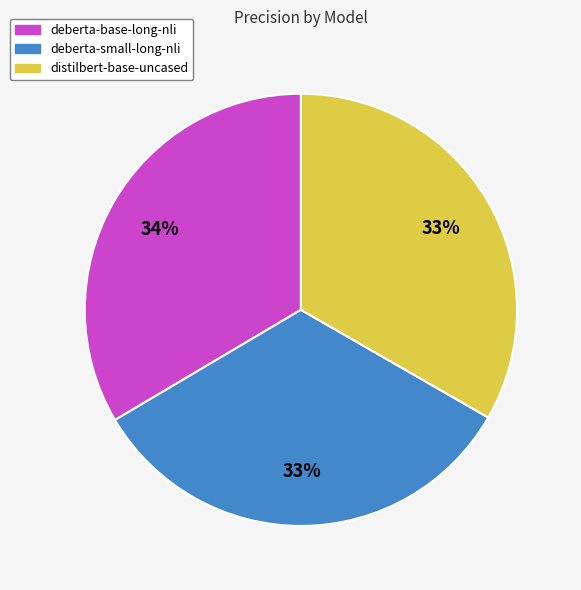

Is there any slice that represents more than half of the pie?

No